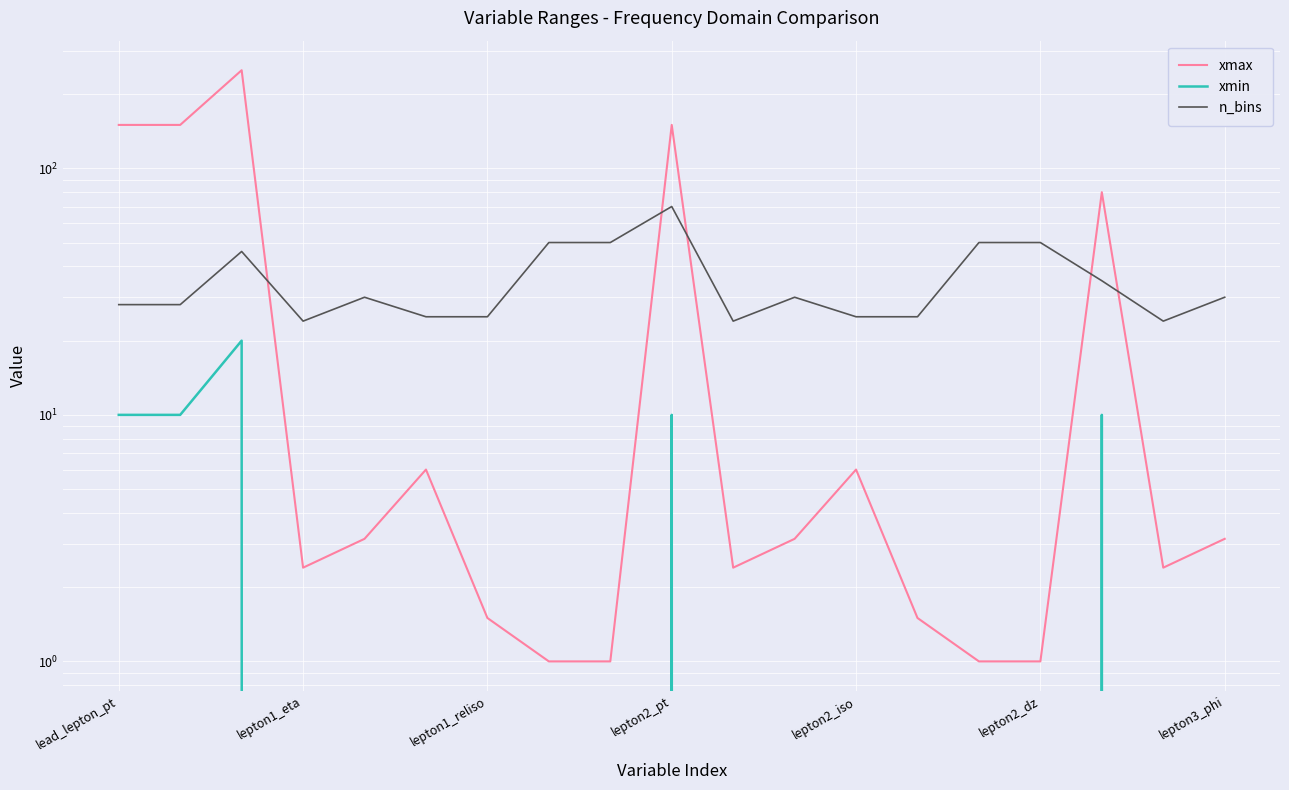

True or false: xmin and n_bins cross at least once.

False